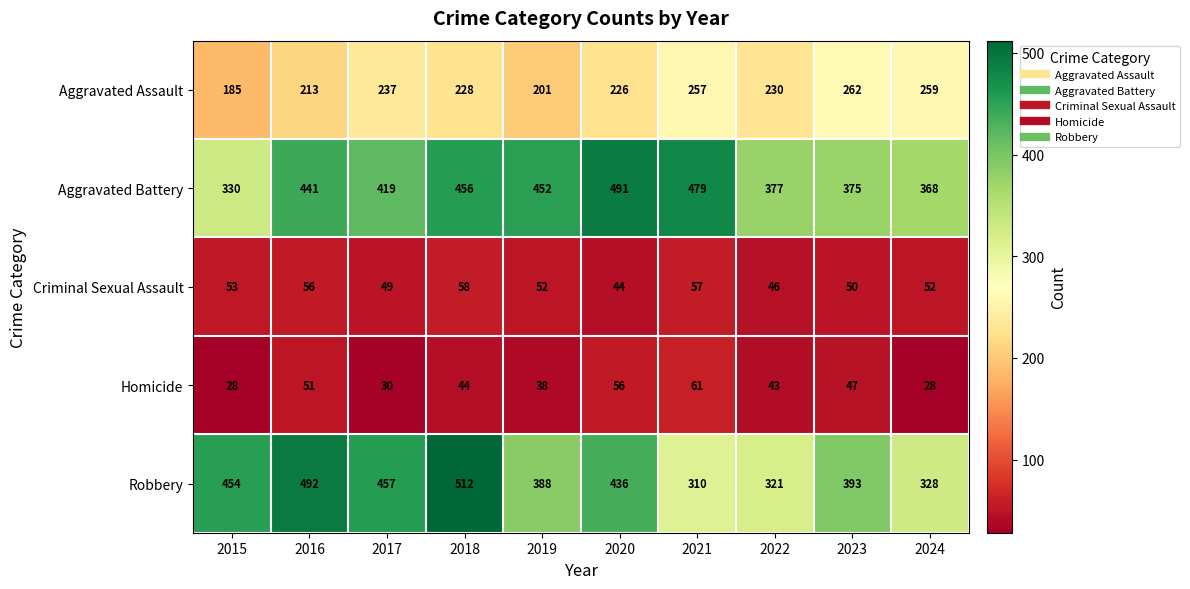

Count the number of categories in the chart.

10